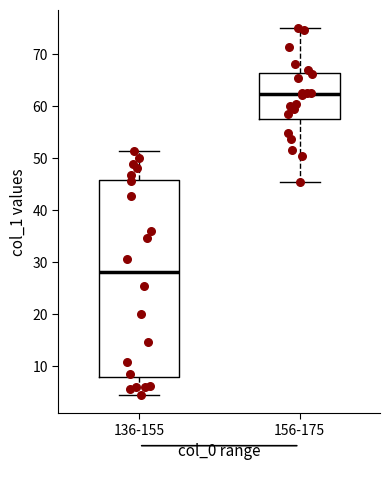

Reading left to right, read every box against the y-axis: the position of its median line, the range the box covers, and the ends of its whiskers. The values are not printed on the chart, so give them approximately, as read against the axis.

136-155: median 28, box 8 to 46, whiskers 4 to 51
156-175: median 62, box 58 to 66, whiskers 45 to 75